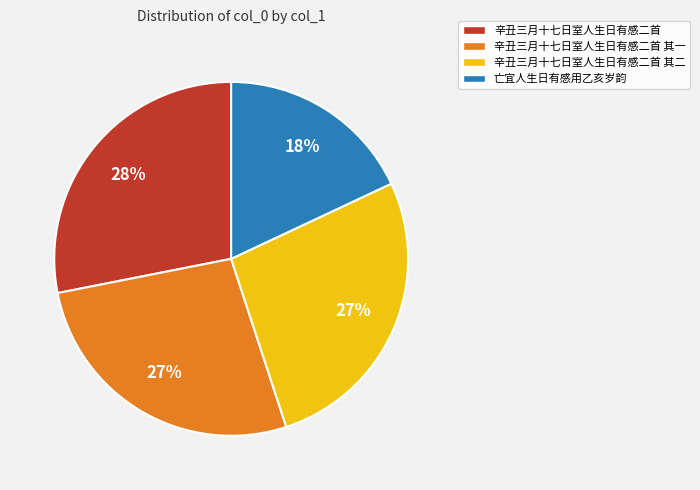

The 辛丑三月十七日室人生日有感二首 其一 slice represents 27% of the pie. True or false?

True